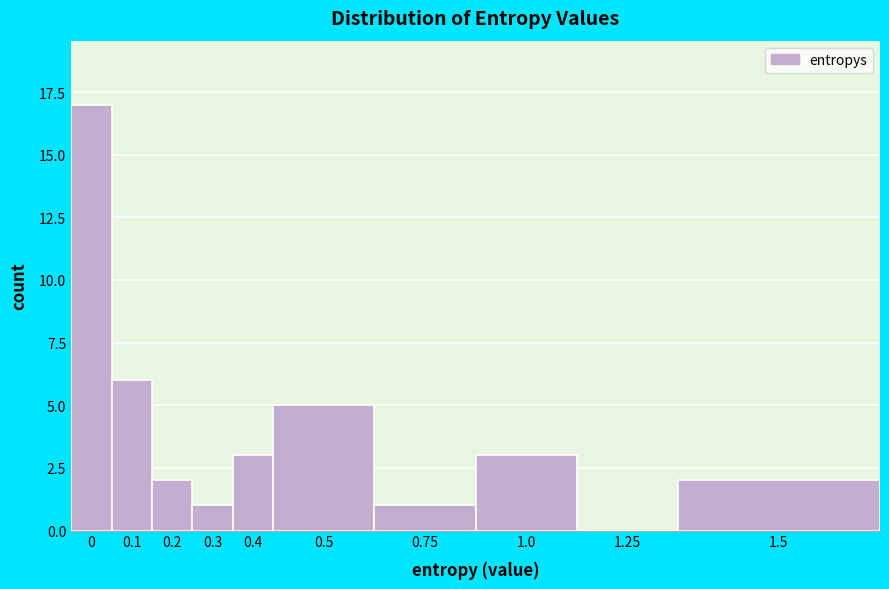

What is the maximum value shown in the chart?

17